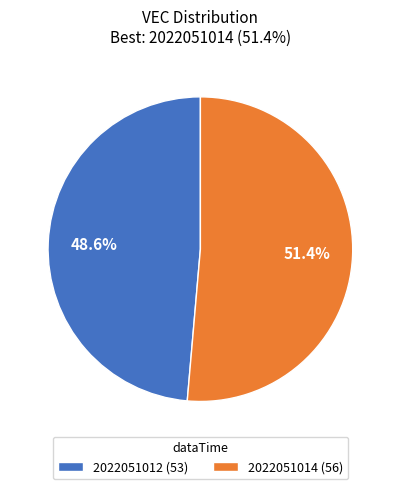

Rank the categories by value from highest to lowest.

2022051014, 2022051012